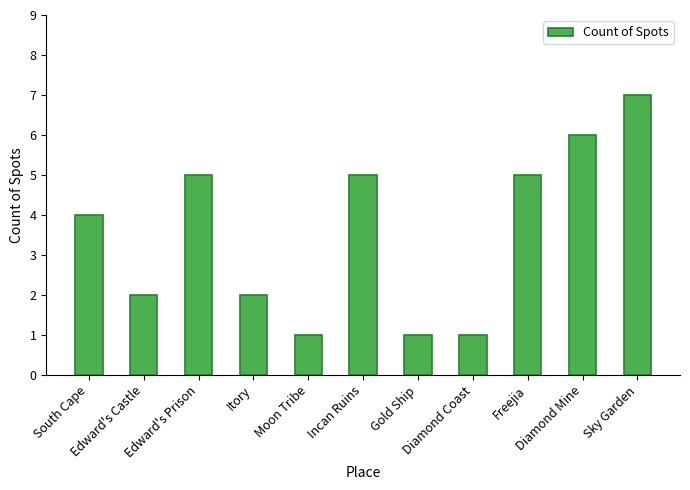

What is the ratio of the value at Incan Ruins to the value at Itory?

2.5